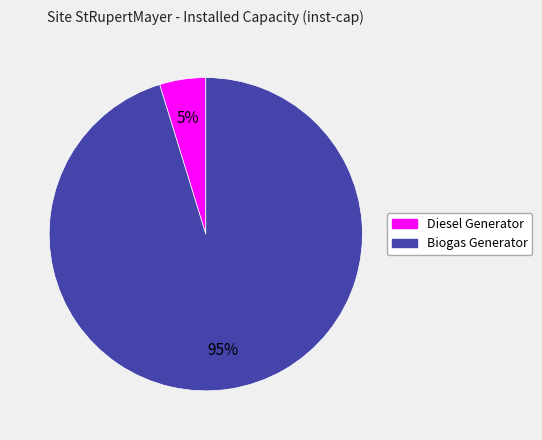

To the nearest percent, what is the average slice percentage?

50%